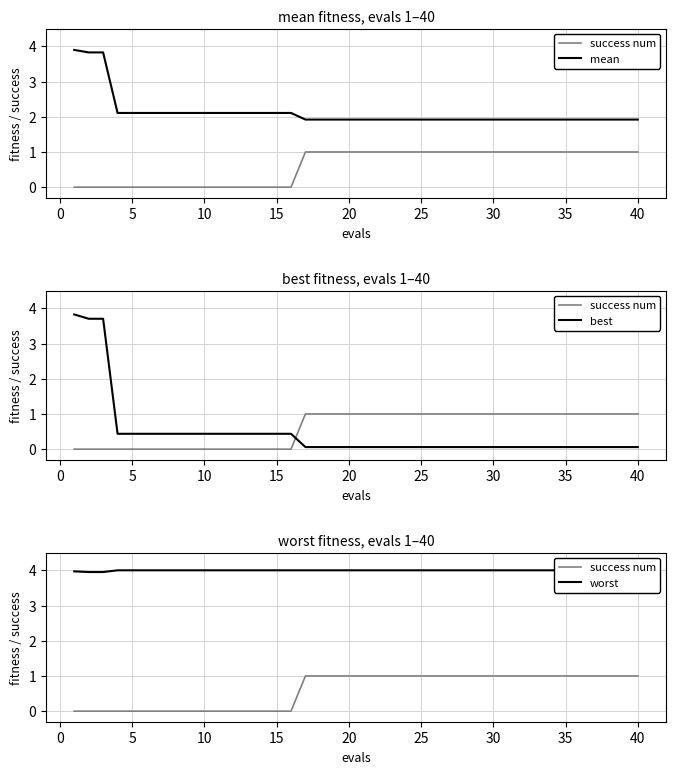

Reading left to right, what are all the values shown in this chart?

success num: 0.0	0.0	0.0	0.0	0.0	0.0	0.0	0.0	0.0	0.0	0.0	0.0	0.0	0.0	0.0	0.0	1.0	1.0	1.0	1.0	1.0	1.0	1.0	1.0	1.0	1.0	1.0	1.0	1.0	1.0	1.0	1.0	1.0	1.0	1.0	1.0	1.0	1.0	1.0	1.0
mean: 3.9	3.8	3.8	2.1	2.1	2.1	2.1	2.1	2.1	2.1	2.1	2.1	2.1	2.1	2.1	2.1	1.9	1.9	1.9	1.9	1.9	1.9	1.9	1.9	1.9	1.9	1.9	1.9	1.9	1.9	1.9	1.9	1.9	1.9	1.9	1.9	1.9	1.9	1.9	1.9
best: 3.8	3.7	3.7	0.4	0.4	0.4	0.4	0.4	0.4	0.4	0.4	0.4	0.4	0.4	0.4	0.4	0.1	0.1	0.1	0.1	0.1	0.1	0.1	0.1	0.1	0.1	0.1	0.1	0.1	0.1	0.1	0.1	0.1	0.1	0.1	0.1	0.1	0.1	0.1	0.1
worst: 4.0	4.0	4.0	4.0	4.0	4.0	4.0	4.0	4.0	4.0	4.0	4.0	4.0	4.0	4.0	4.0	4.0	4.0	4.0	4.0	4.0	4.0	4.0	4.0	4.0	4.0	4.0	4.0	4.0	4.0	4.0	4.0	4.0	4.0	4.0	4.0	4.0	4.0	4.0	4.0